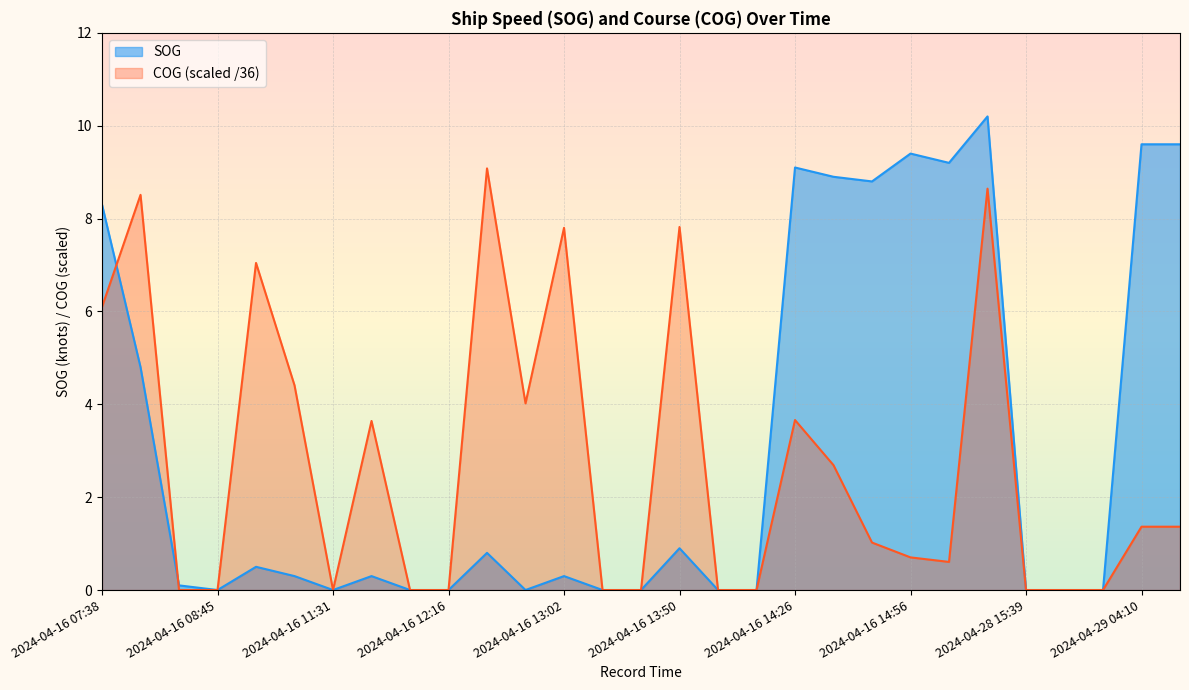

Reading left to right, list all the values displayed in this chart.

SOG: 8.3	4.8	0.1	0.0	0.5	0.3	0.0	0.3	0.0	0.0	0.8	0.0	0.3	0.0	0.0	0.9	0.0	0.0	9.1	8.9	8.8	9.4	9.2	10.2	0.0	0.0	0.0	9.6	9.6
COG: 6.1	8.5	0.0	0.0	7.0	4.4	0.0	3.6	0.0	0.0	9.1	4.0	7.8	0.0	0.0	7.8	0.0	0.0	3.7	2.7	1.0	0.7	0.6	8.6	0.0	0.0	0.0	1.4	1.4